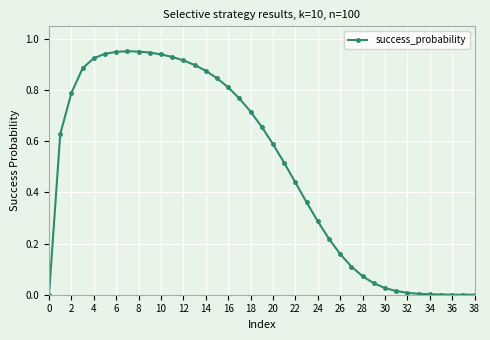

True or false: the data has more than 0 interior local peaks.

True